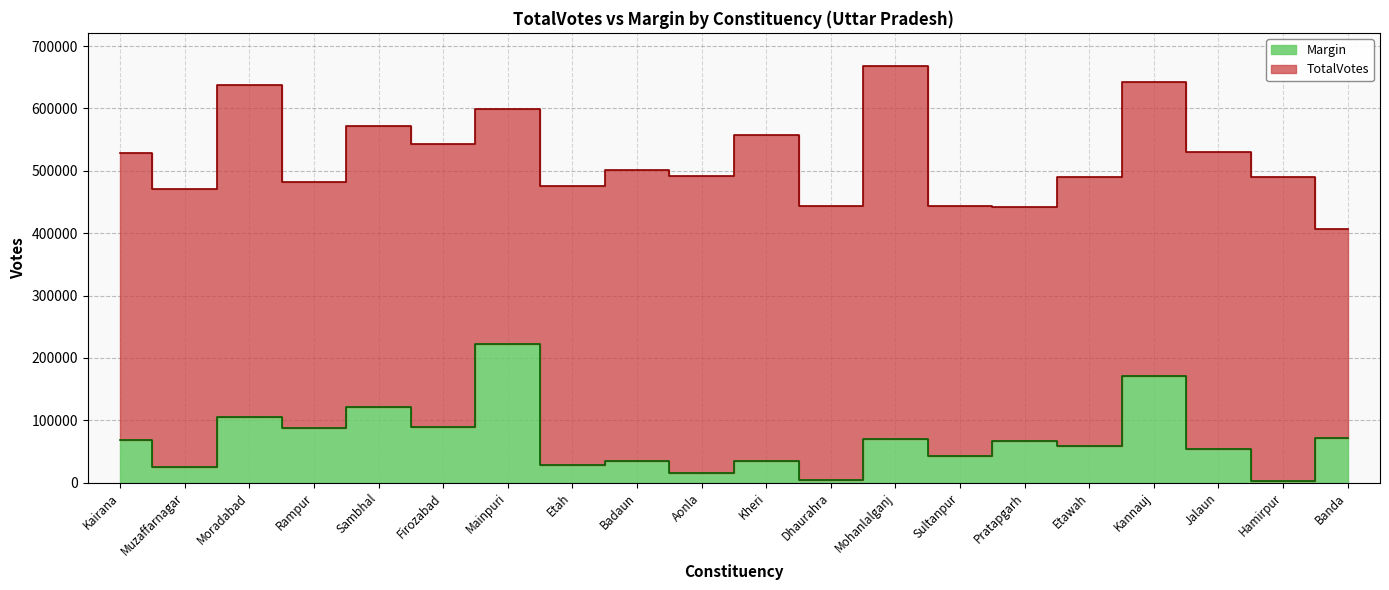

At which category is the sum across all series the highest?

Mainpuri